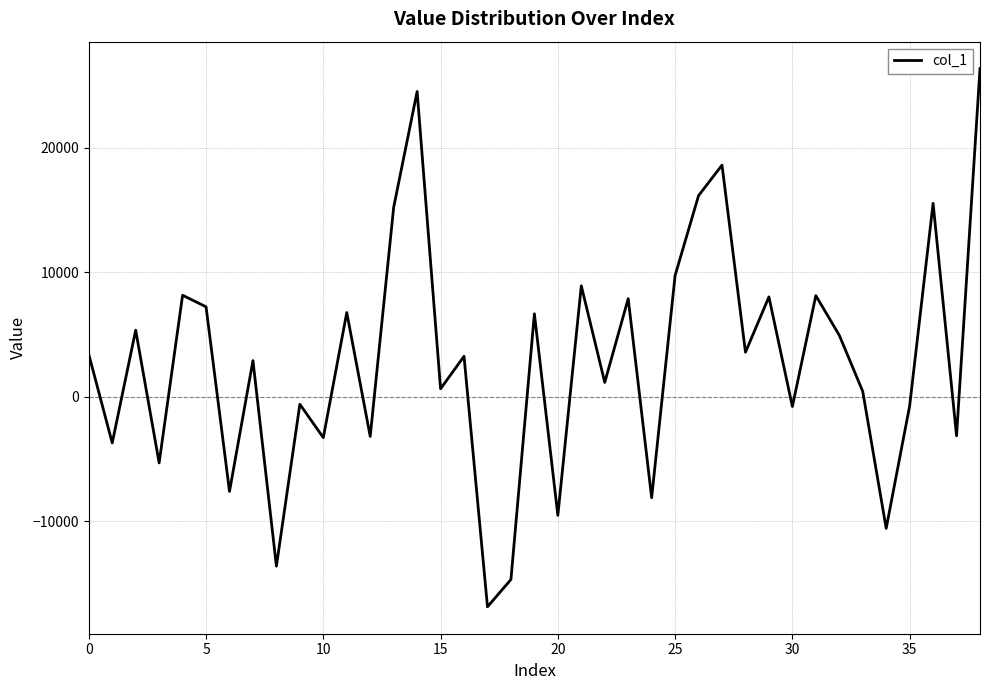

What is the difference between the maximum and second lowest values?

41032.2